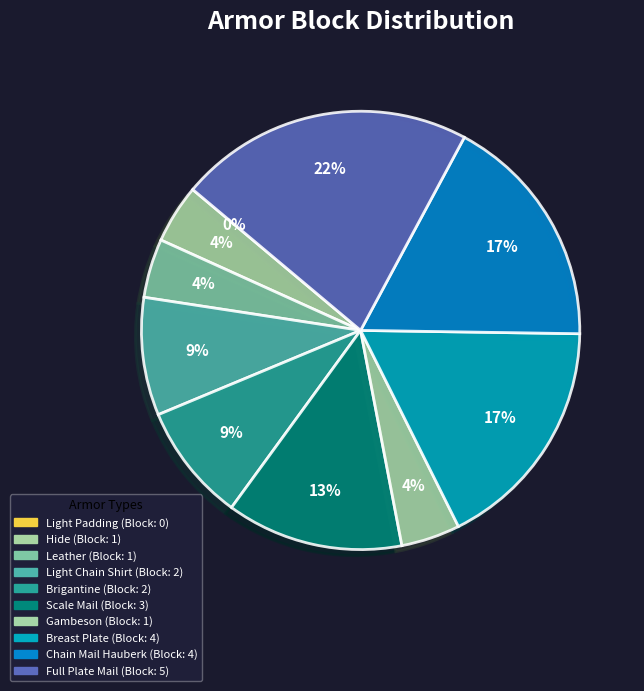

Does Light Chain Shirt account for over 50% of the chart?

No